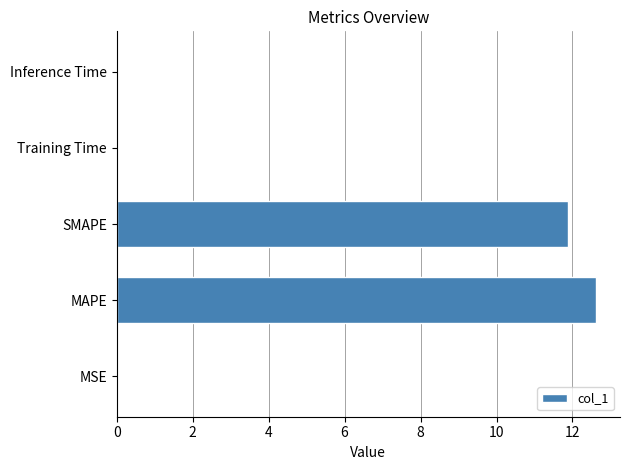

What is the sum of all values?

24.5